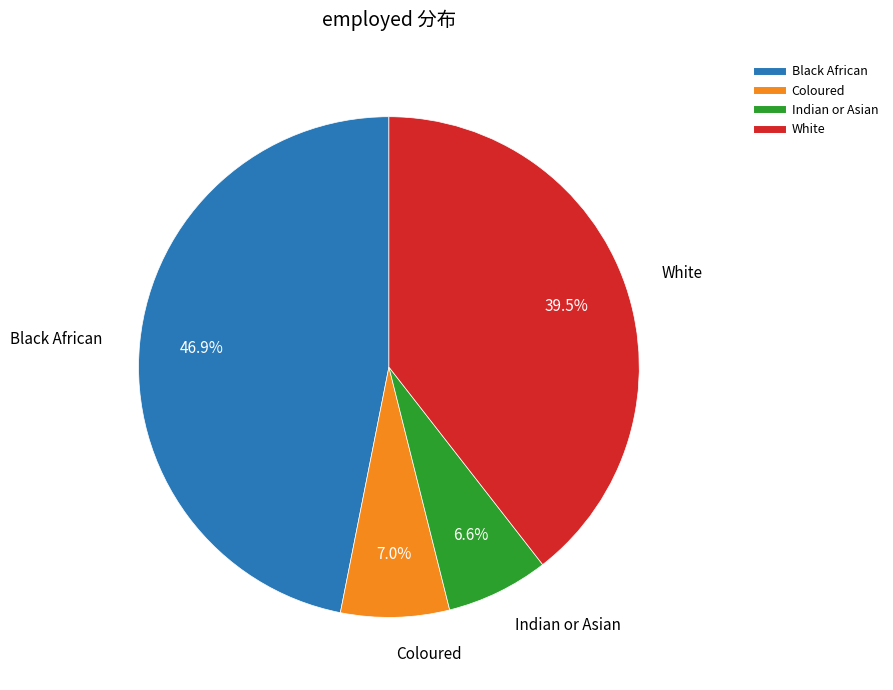

Do Black African and Indian or Asian together represent more than half of the pie?

Yes